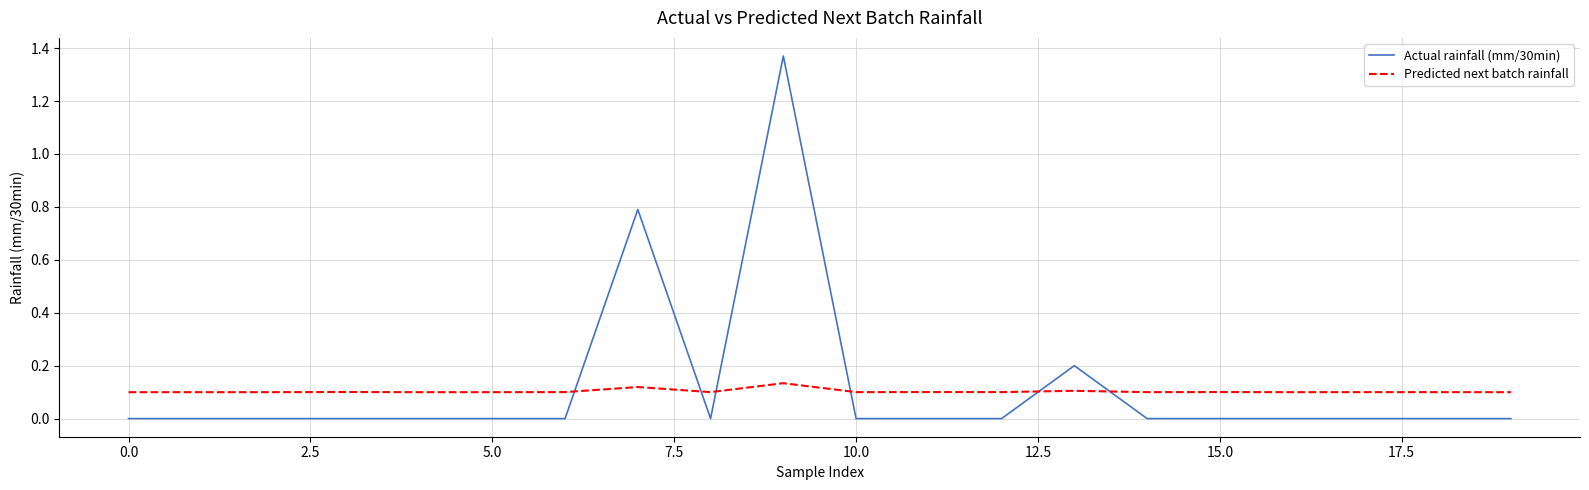

How many intersections are there between Actual rainfall (mm/30min) and Predicted next batch rainfall?

6